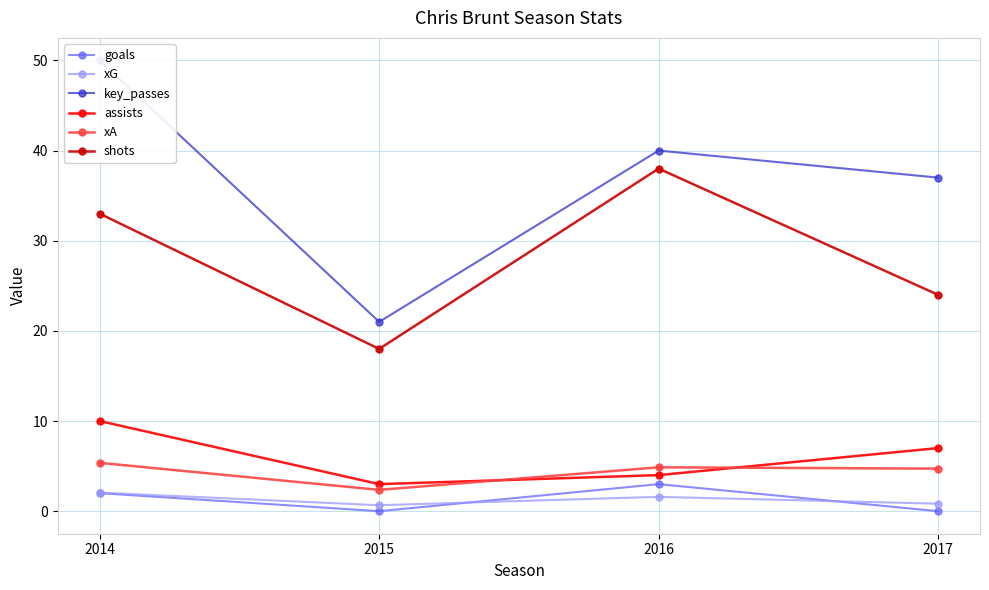

Is the value of xA at 2017 greater than the value of xG at 2015?

Yes